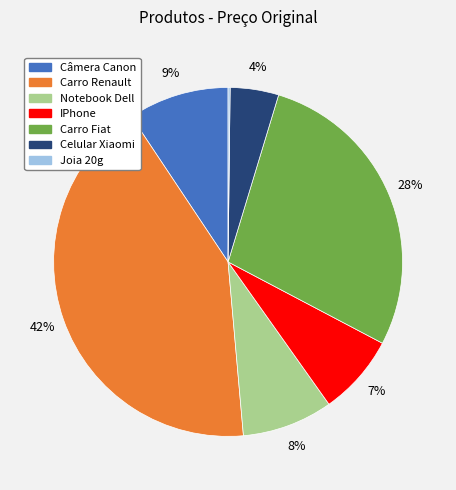

To the nearest percent, what portion does Câmera Canon represent?

9%